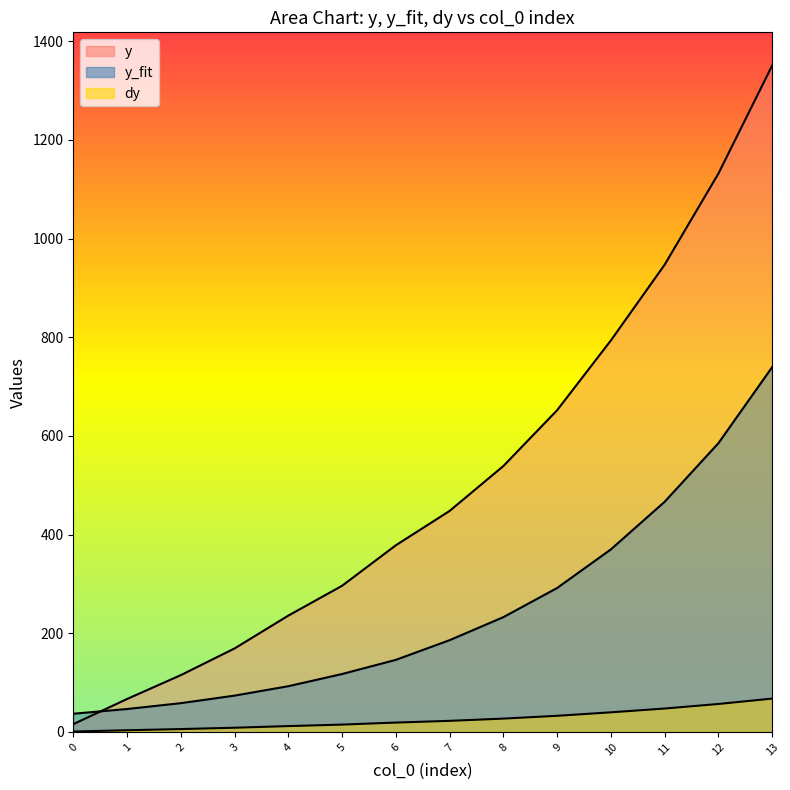

The y series shows 946.9 at 11. True or false?

True